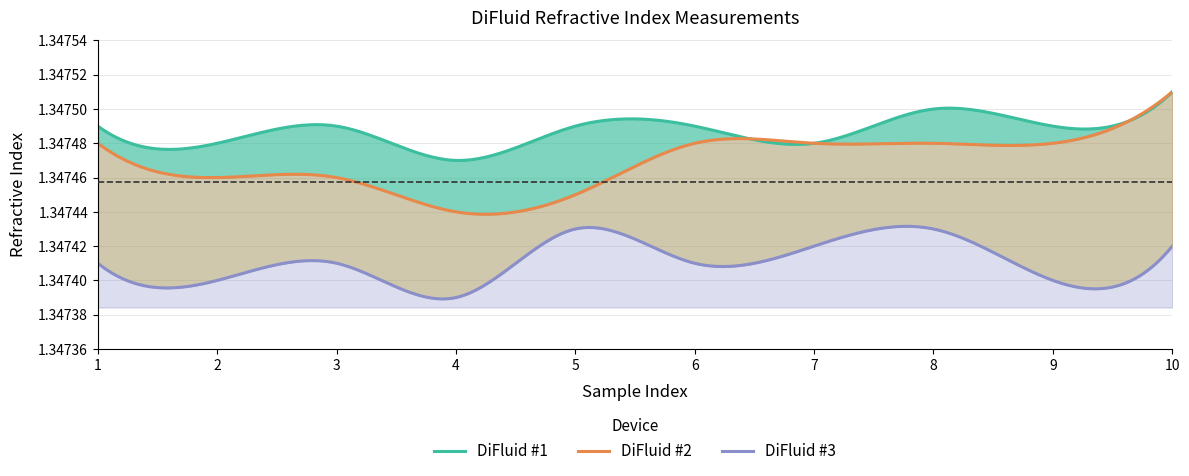

In DiFluid #3, how many points are lower than both neighbors (excluding endpoints)?

4